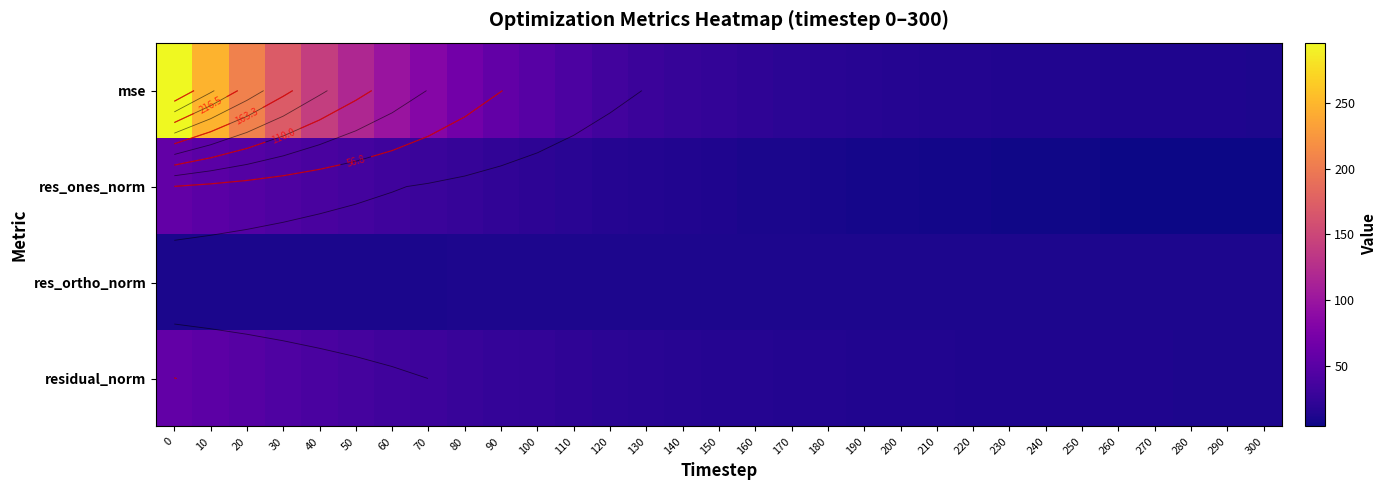

What is the maximum value shown in the chart?

296.4